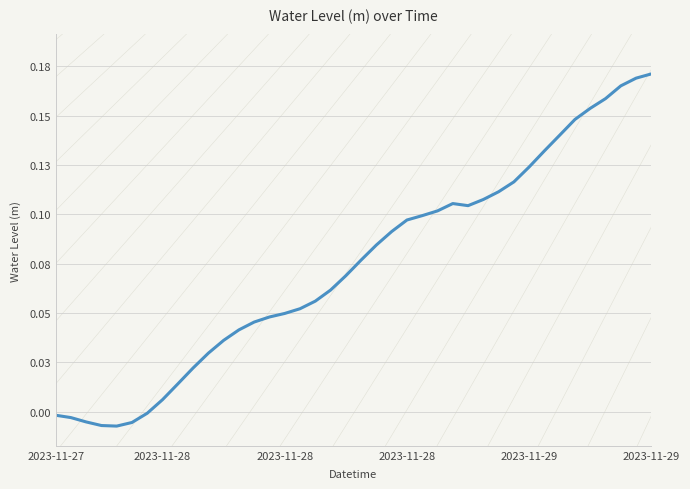

Does the chart display data point markers on the line(s)?

No